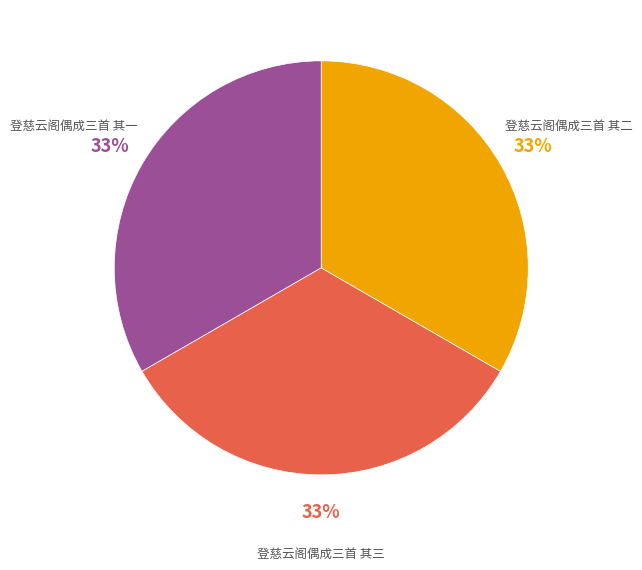

To the nearest percent, what is the average slice percentage?

33%